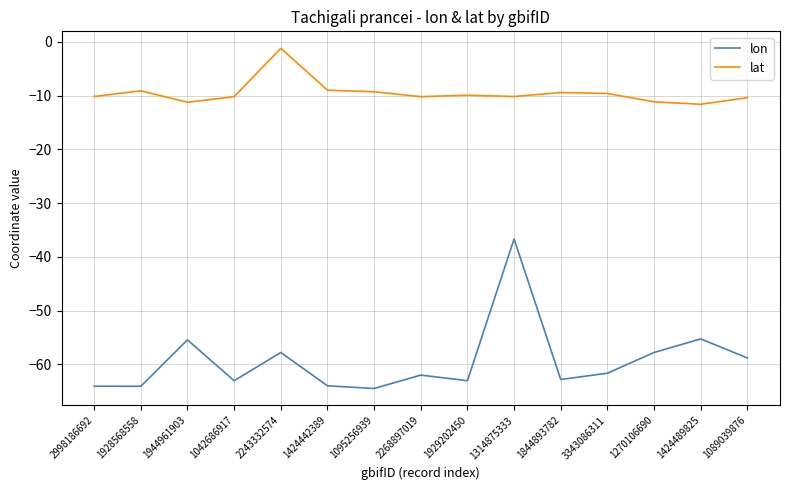

The lat series shows -11.6 at 1424489825. True or false?

True